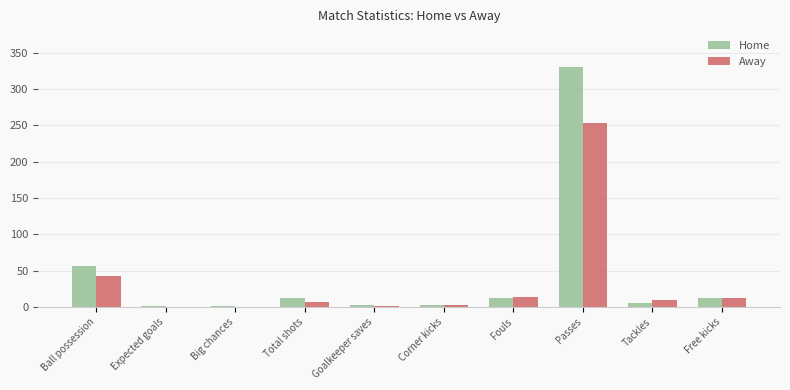

What is the total value across all series at Total shots?

20.0